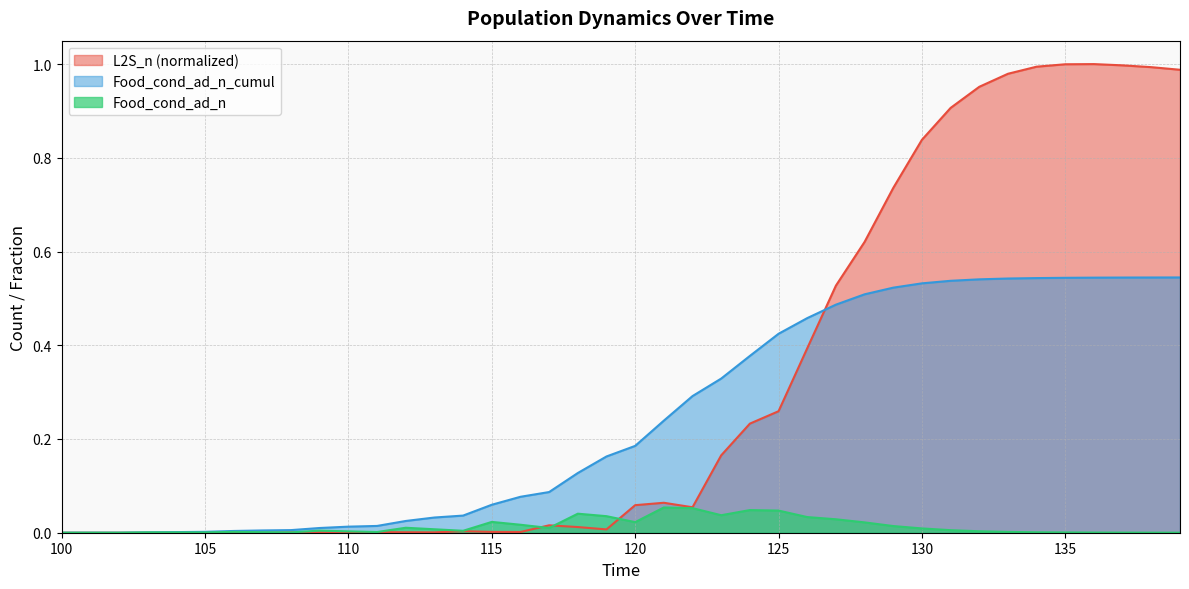

At how many categories does at least one series exceed 0?

37